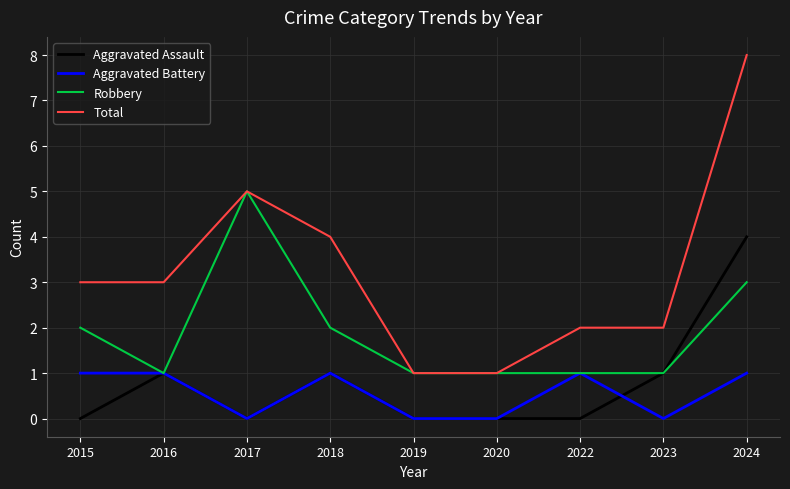

True or false: Aggravated Battery has a value of 2 at 2016.

False